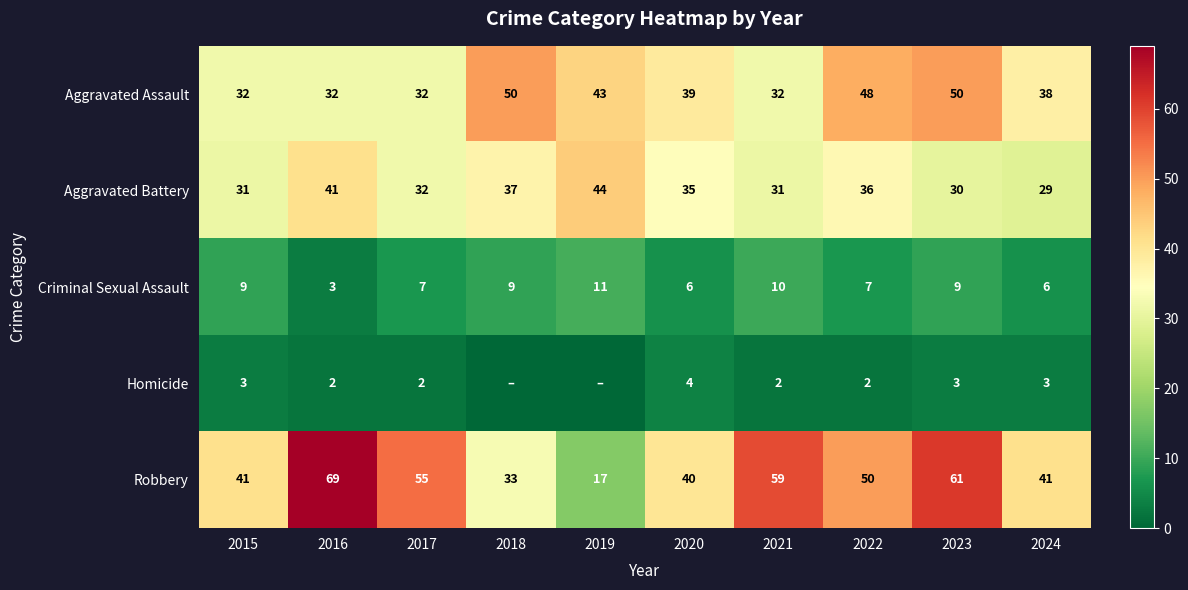

What is the difference between the maximum and second lowest values in the Criminal Sexual Assault series?

5